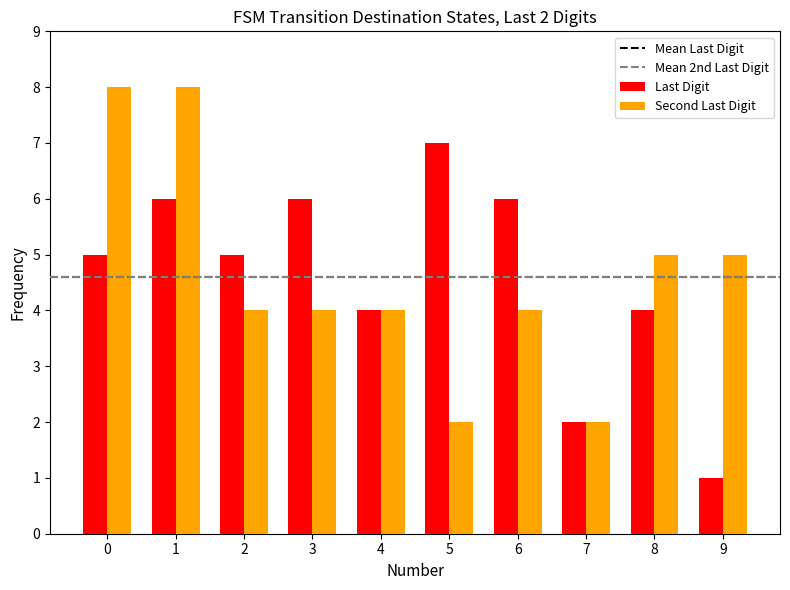

What is the value of the Last Digit bar at the 4th from the left?

6